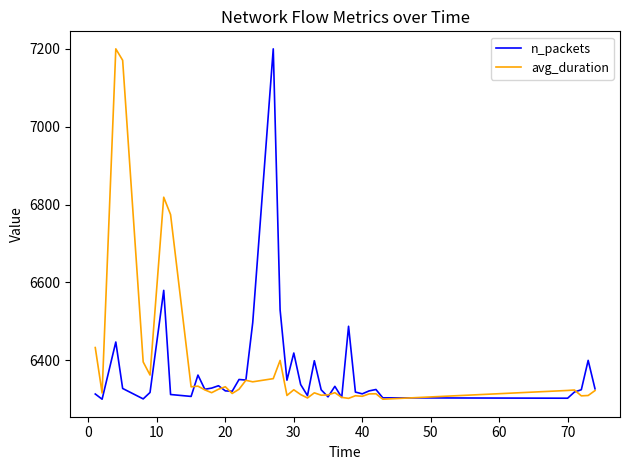

What is the minimum value shown in the chart?

6300.0